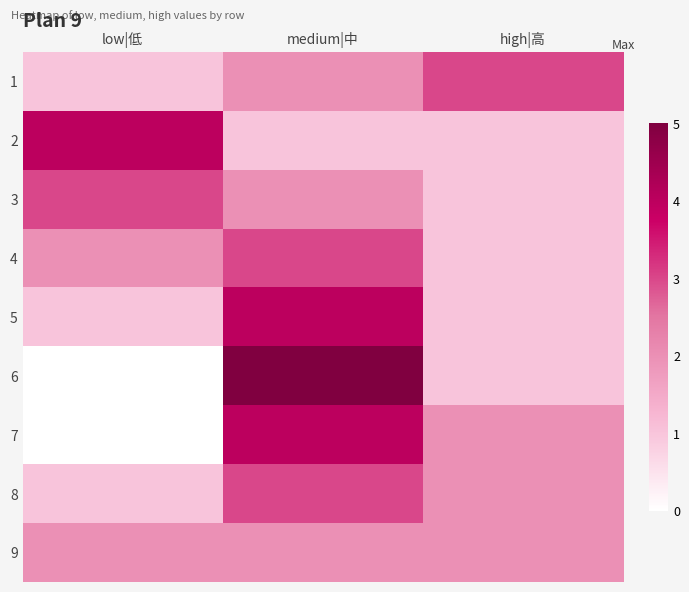

Reading right to left, extract all data points from this chart.

1: high|高=3	medium|中=2	low|低=1
2: high|高=1	medium|中=1	low|低=4
3: high|高=1	medium|中=2	low|低=3
4: high|高=1	medium|中=3	low|低=2
5: high|高=1	medium|中=4	low|低=1
6: high|高=1	medium|中=5	low|低=0
7: high|高=2	medium|中=4	low|低=0
8: high|高=2	medium|中=3	low|低=1
9: high|高=2	medium|中=2	low|低=2